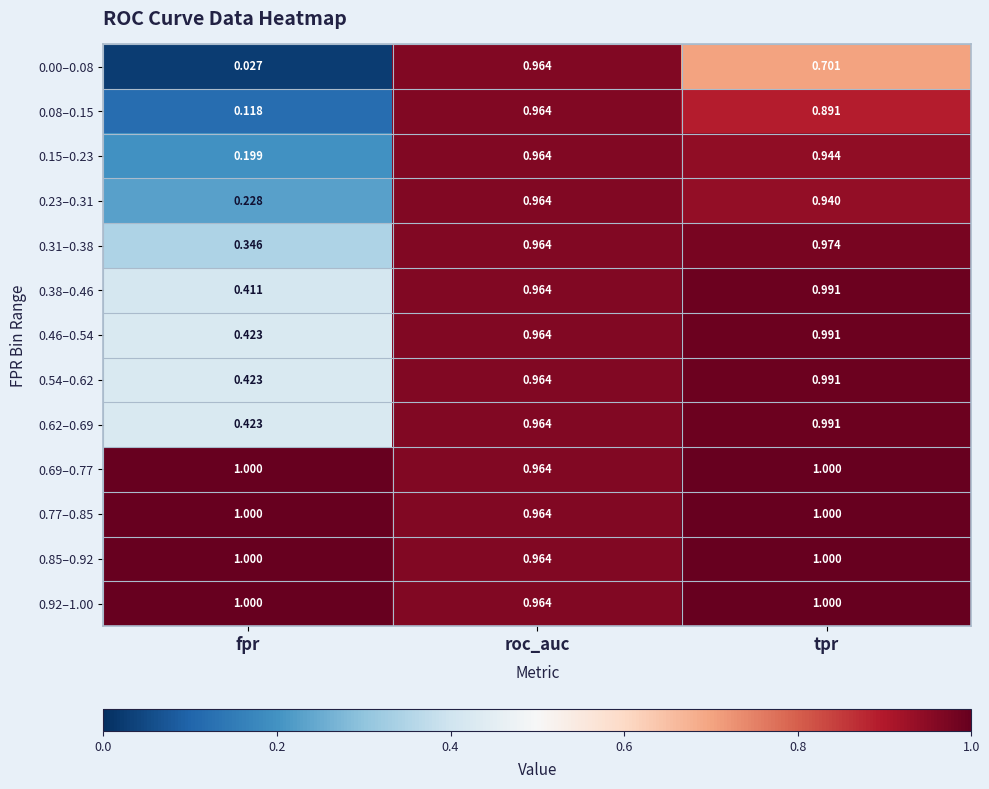

At how many categories does at least one series exceed 0?

3